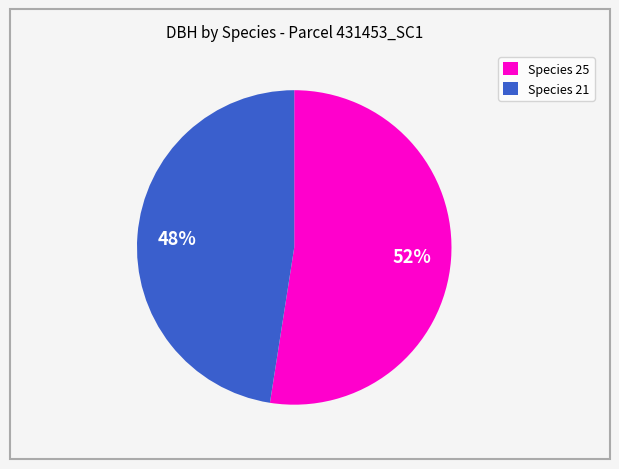

Is there any slice that represents more than half of the pie?

Yes